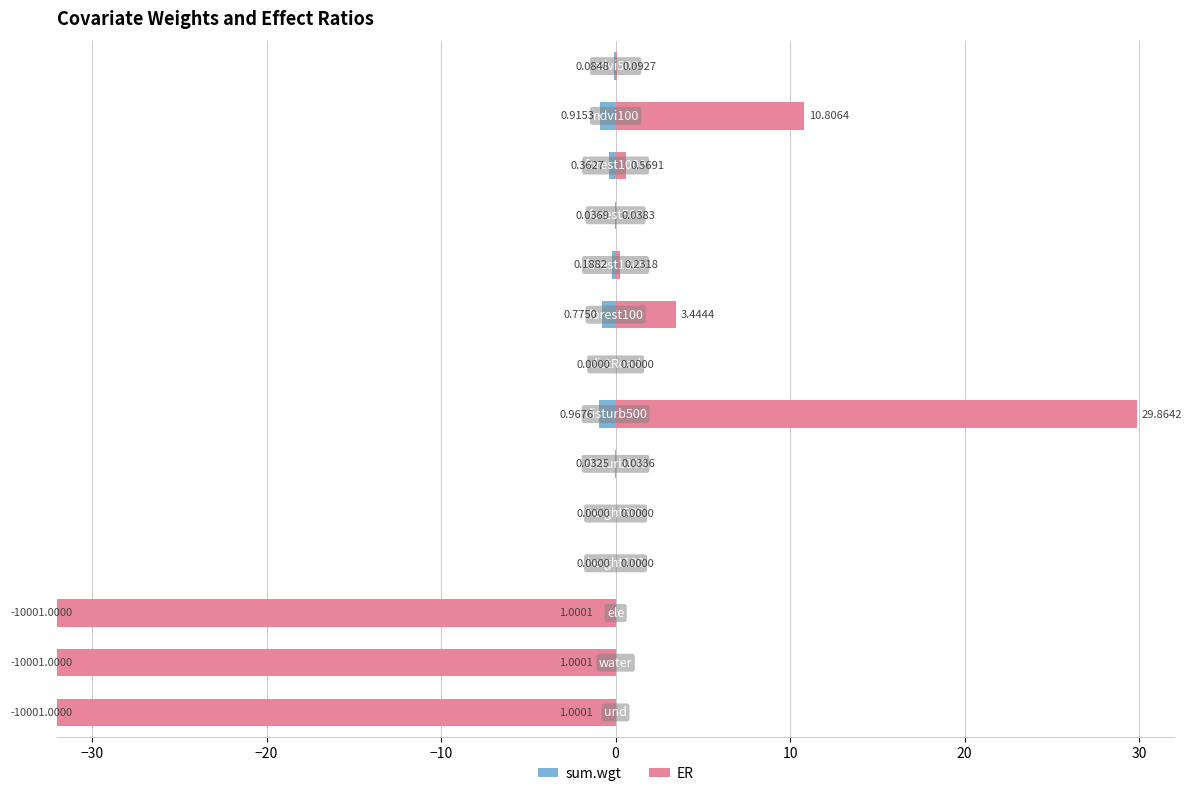

Rank the series by their maximum value, from lowest to highest.

sum.wgt, ER